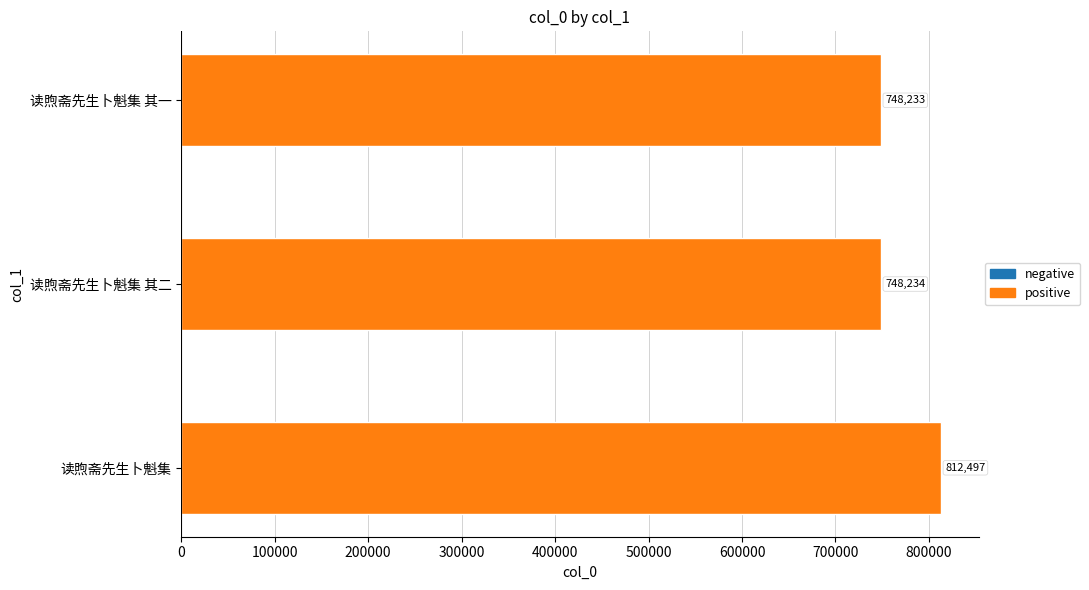

Reading bottom to top, what are all the values shown in this chart?

812497	748234	748233